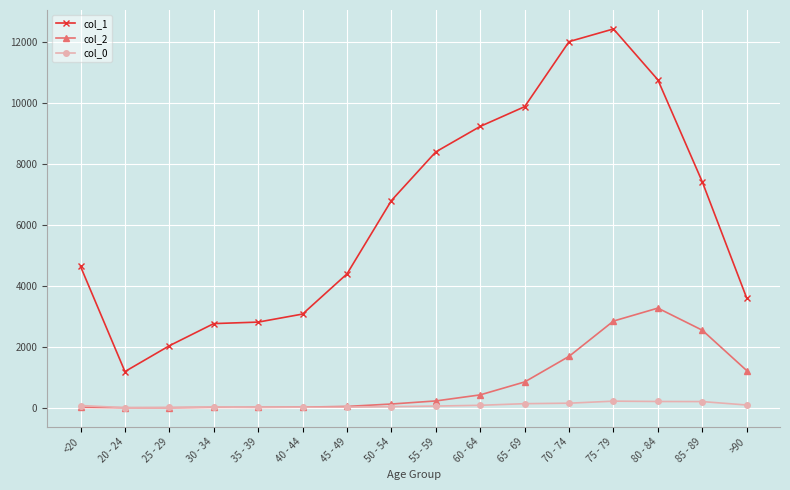

At 55 - 59, list the series in order from largest to smallest.

col_1, col_2, col_0